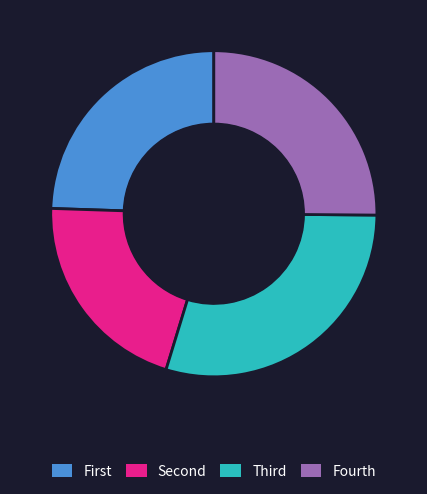

Is it true that Fourth is 25% of the pie?

True